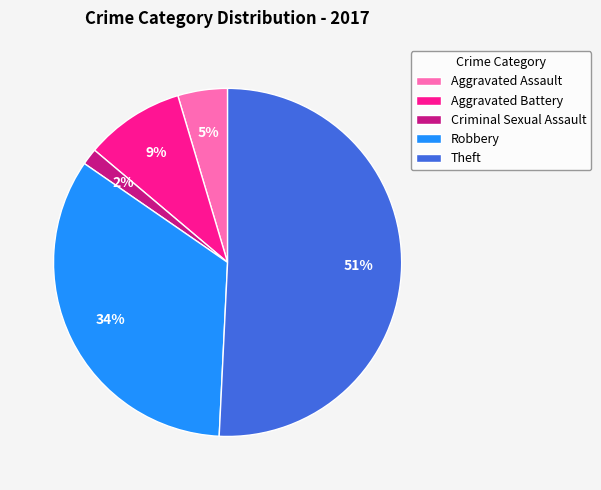

How many slices are in this pie chart?

5